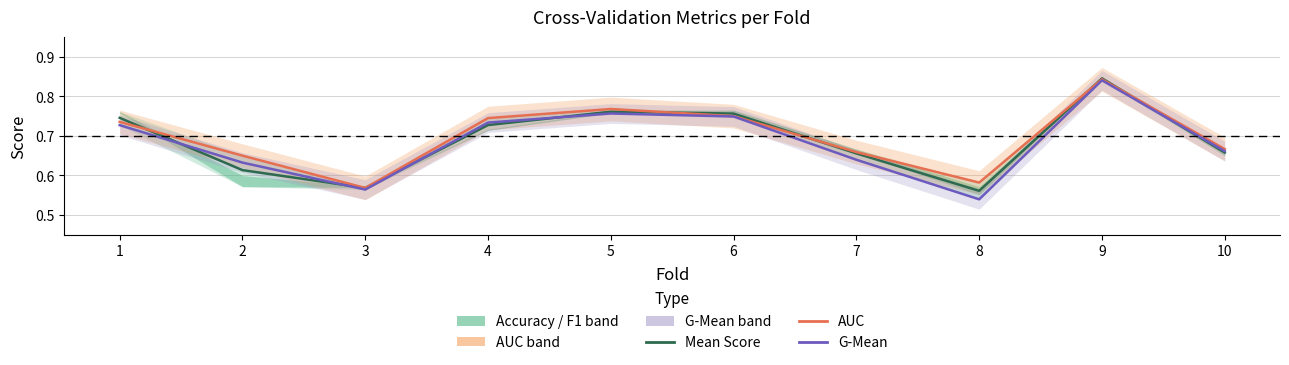

At which label is Mean Score closest to 0?

8